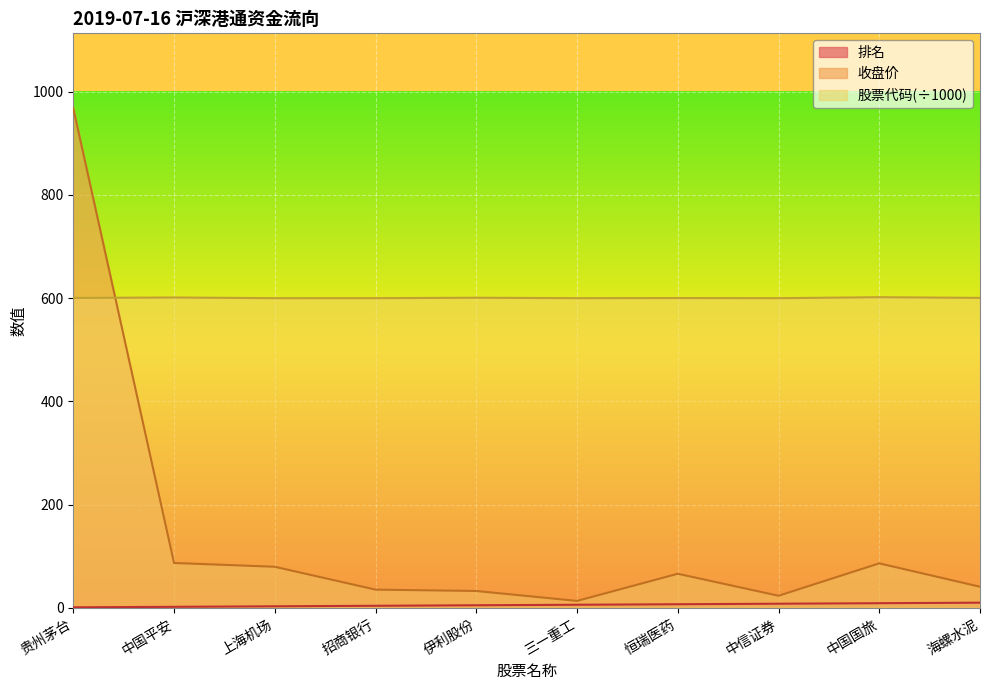

Does the chart display data point markers on the line(s)?

No